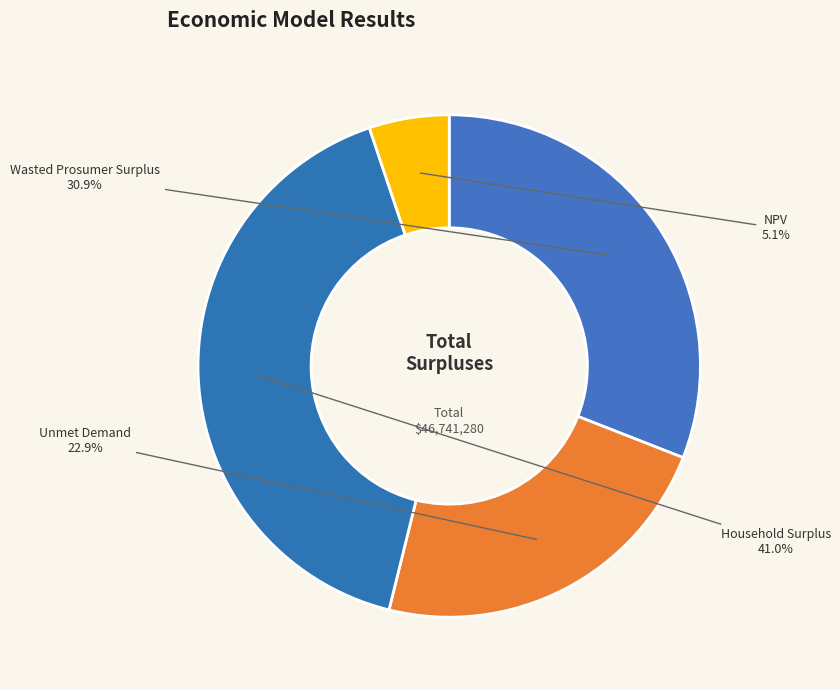

Rank the categories by value from lowest to highest.

NPV, Unmet Demand, Wasted Prosumer Surplus, Household Surplus